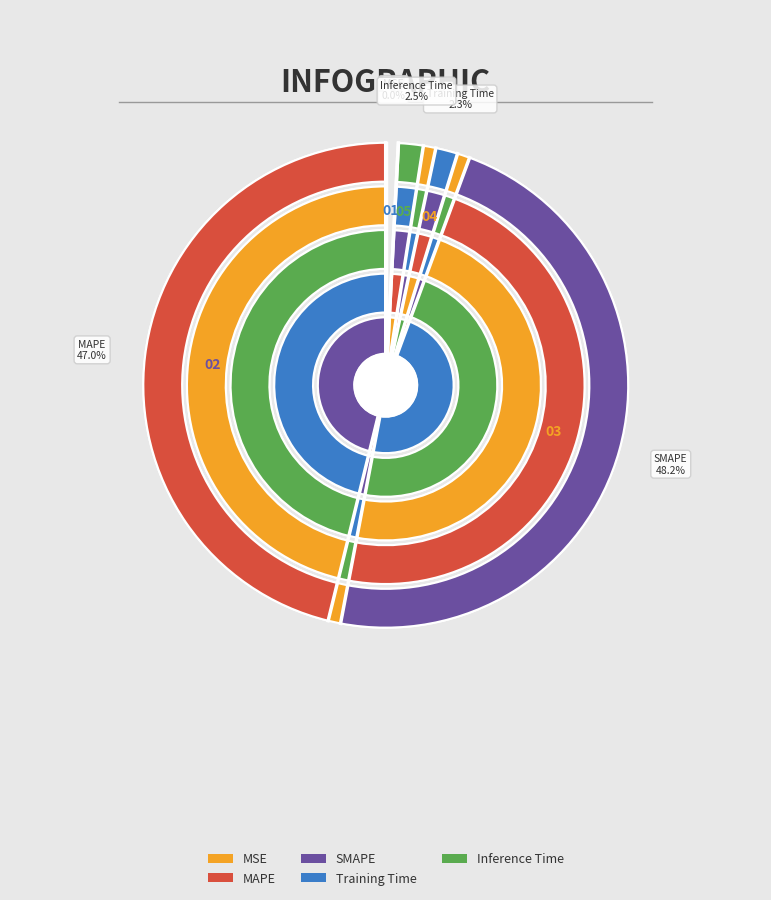

To the nearest percent, what portion does MAPE represent?

47%